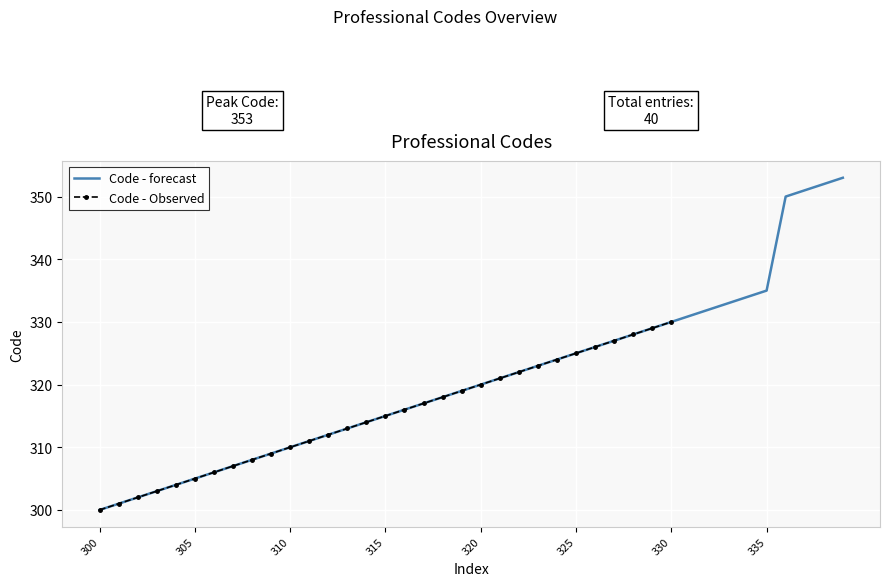

At which label does the data first exceed 320?

321